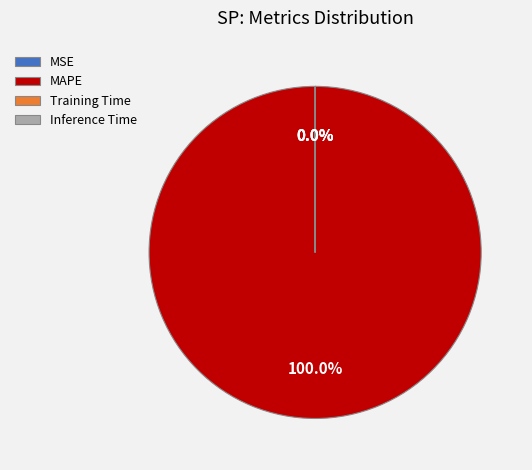

Is there a majority slice in this chart?

Yes